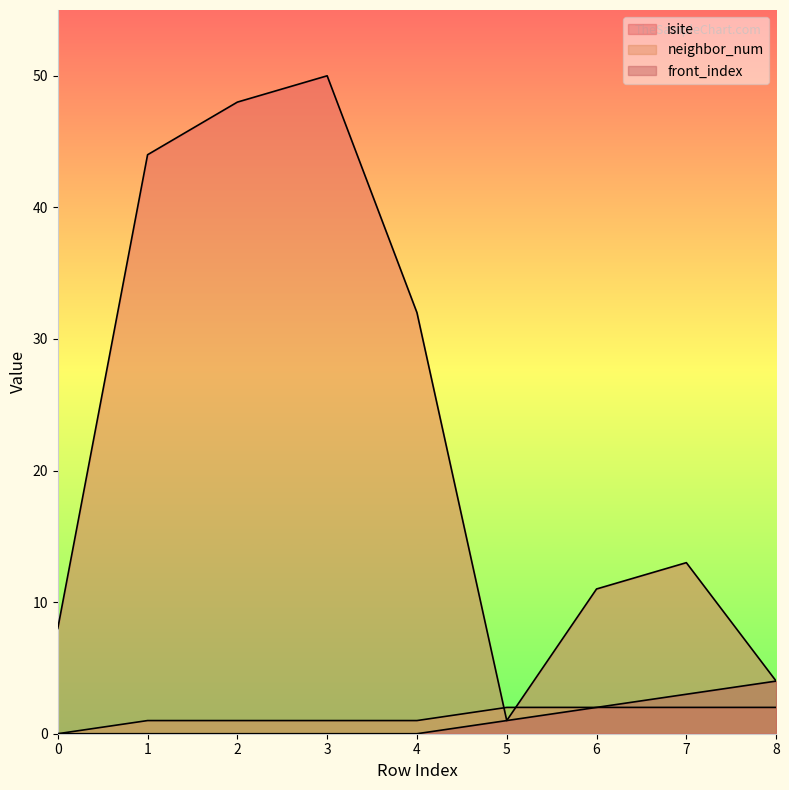

At which label does isite reach its minimum?

5